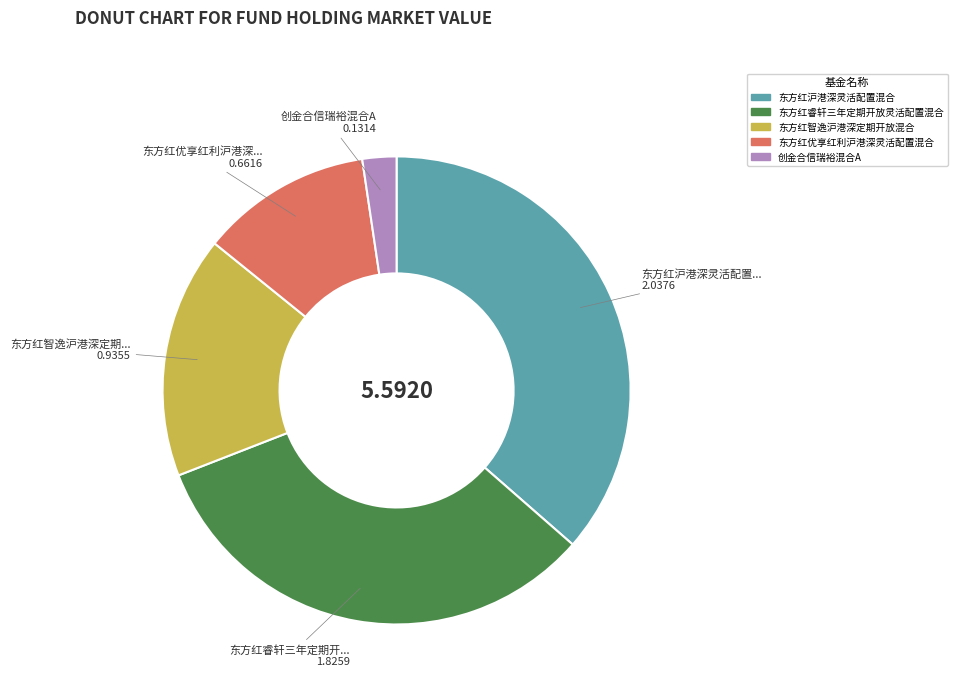

Count the number of slices in the pie.

5